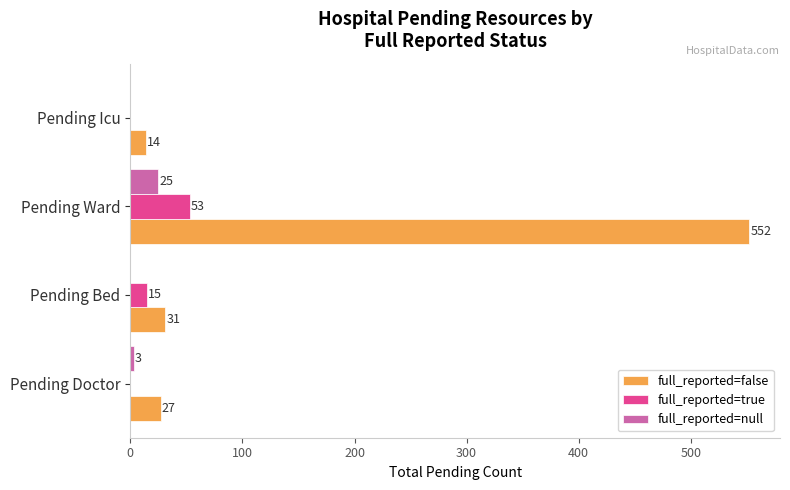

At which label is full_reported=false closest to 283?

Pending Bed